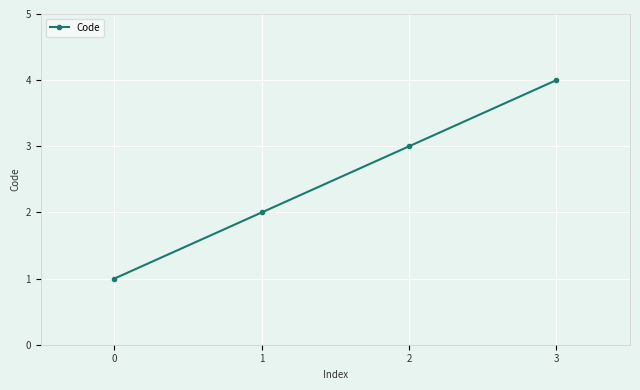

How many values are between 2 and 4?

3